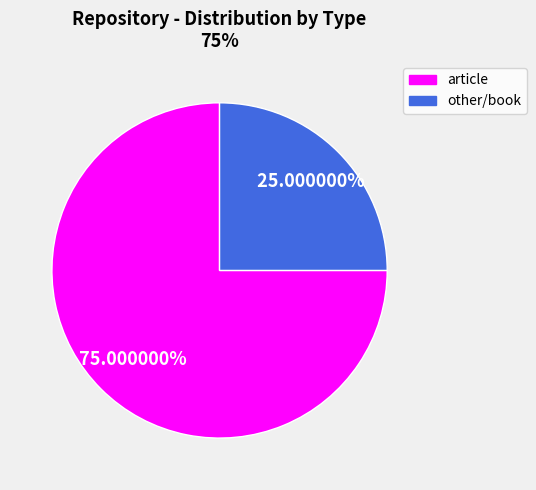

How many segments does this pie chart have?

2